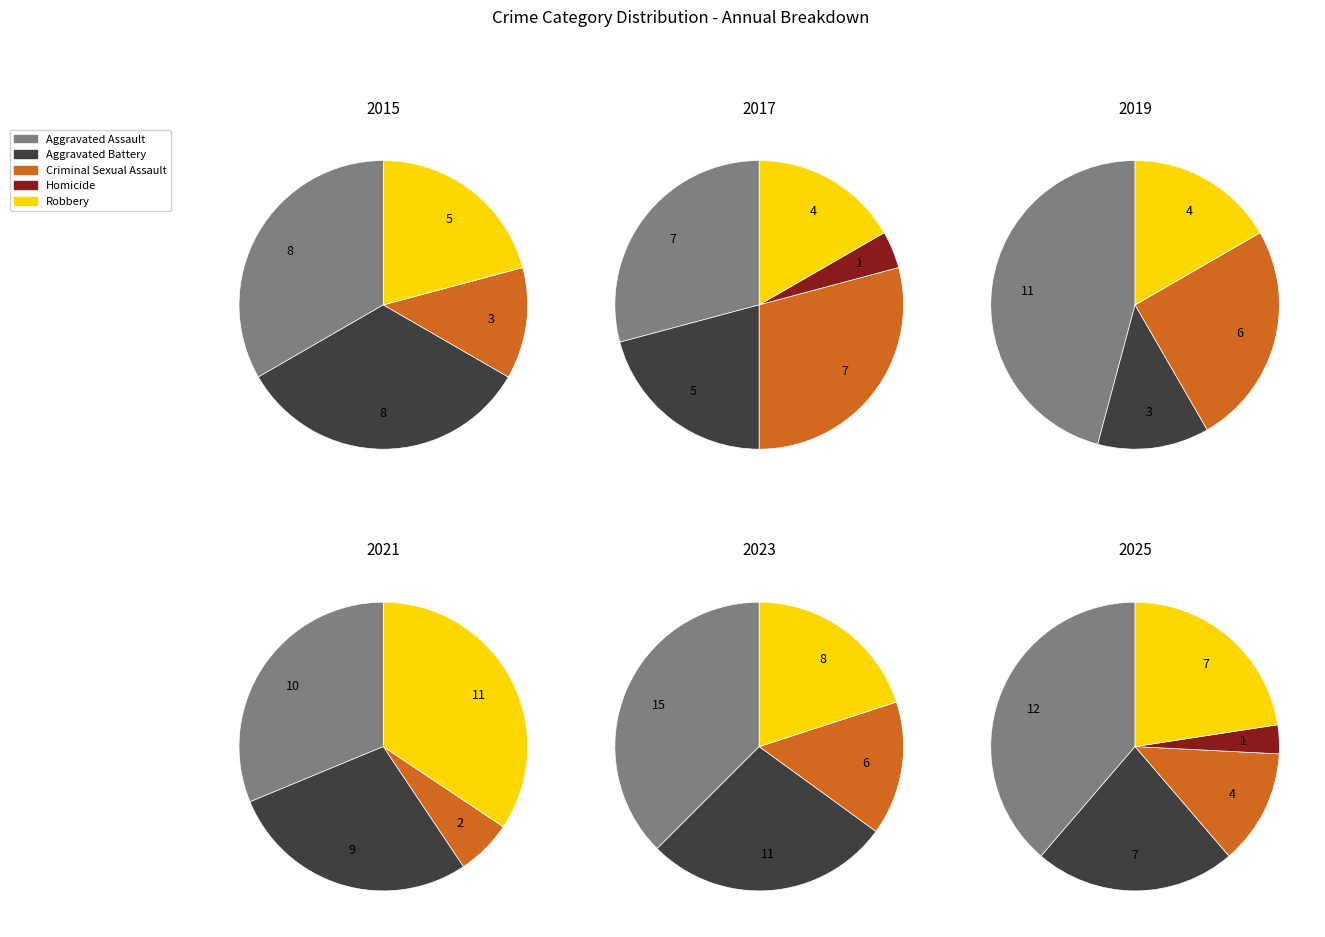

Which slice is the largest?

8